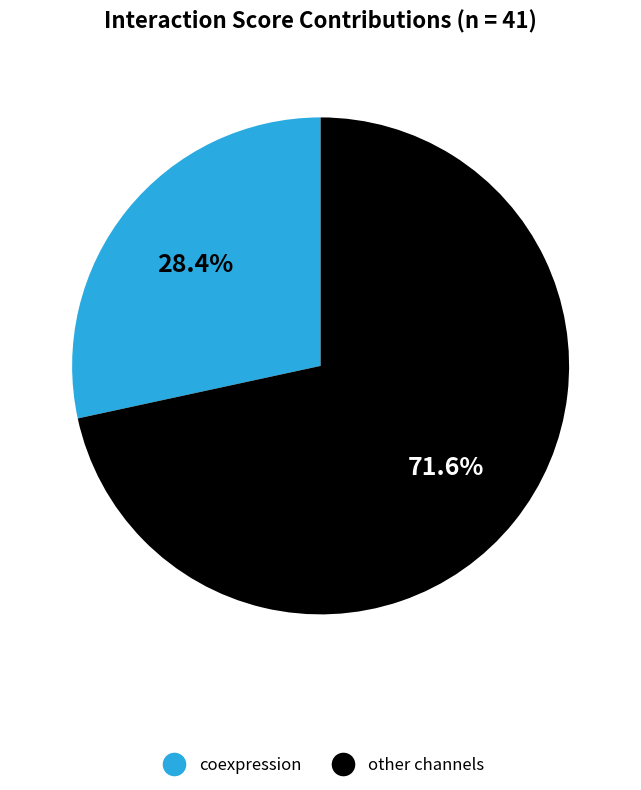

Is there a majority slice in this chart?

Yes